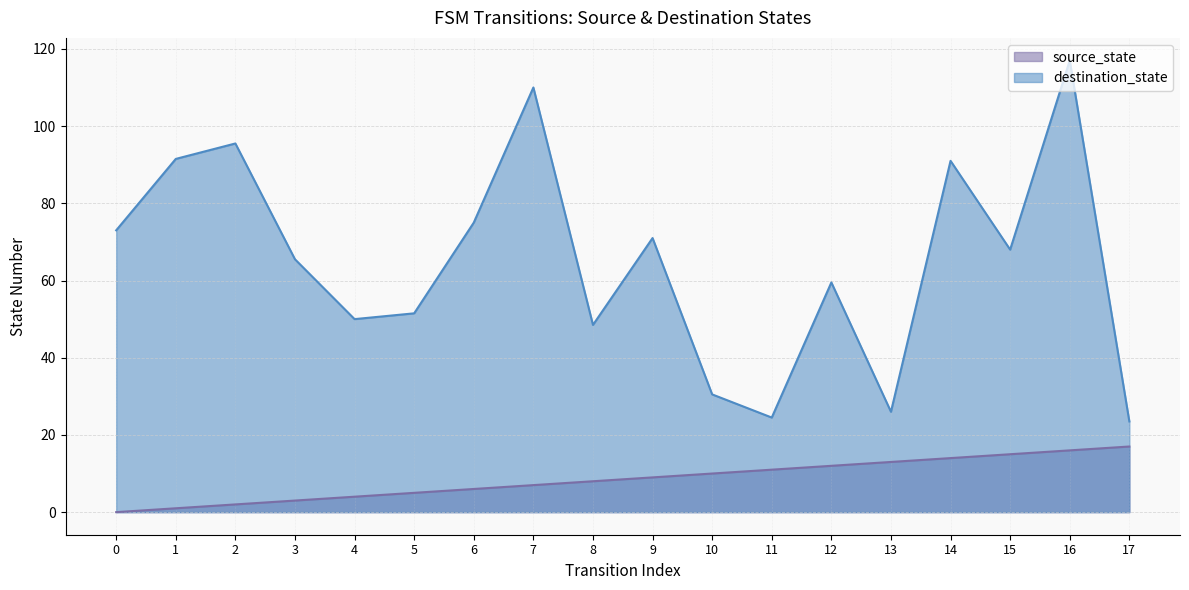

True or false: destination_state and source_state intersect in this chart.

False